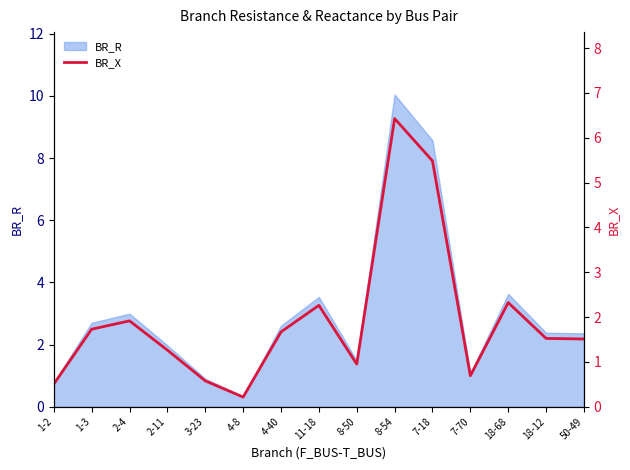

The BR_R series shows 0.7 at 2-11. True or false?

False